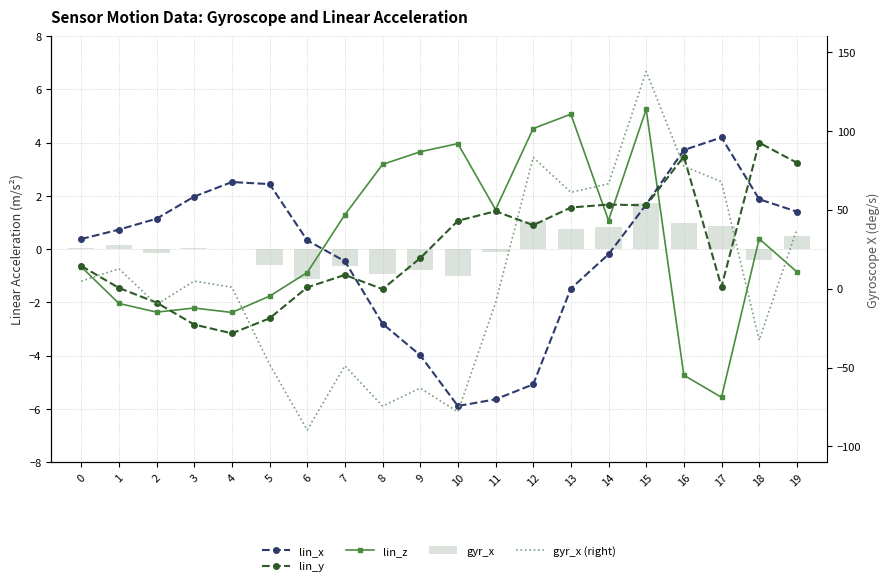

Which series has the largest total across all categories?

gyr_x (right)